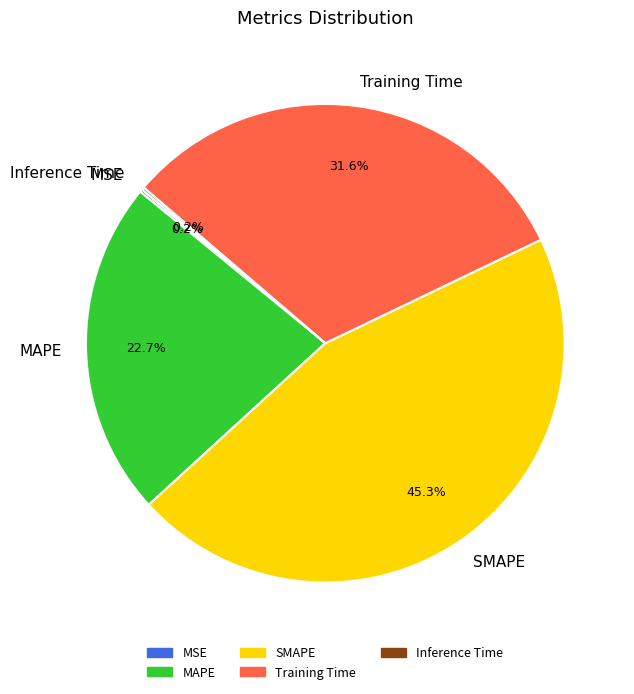

What portion of the pie excludes SMAPE?

54.7%